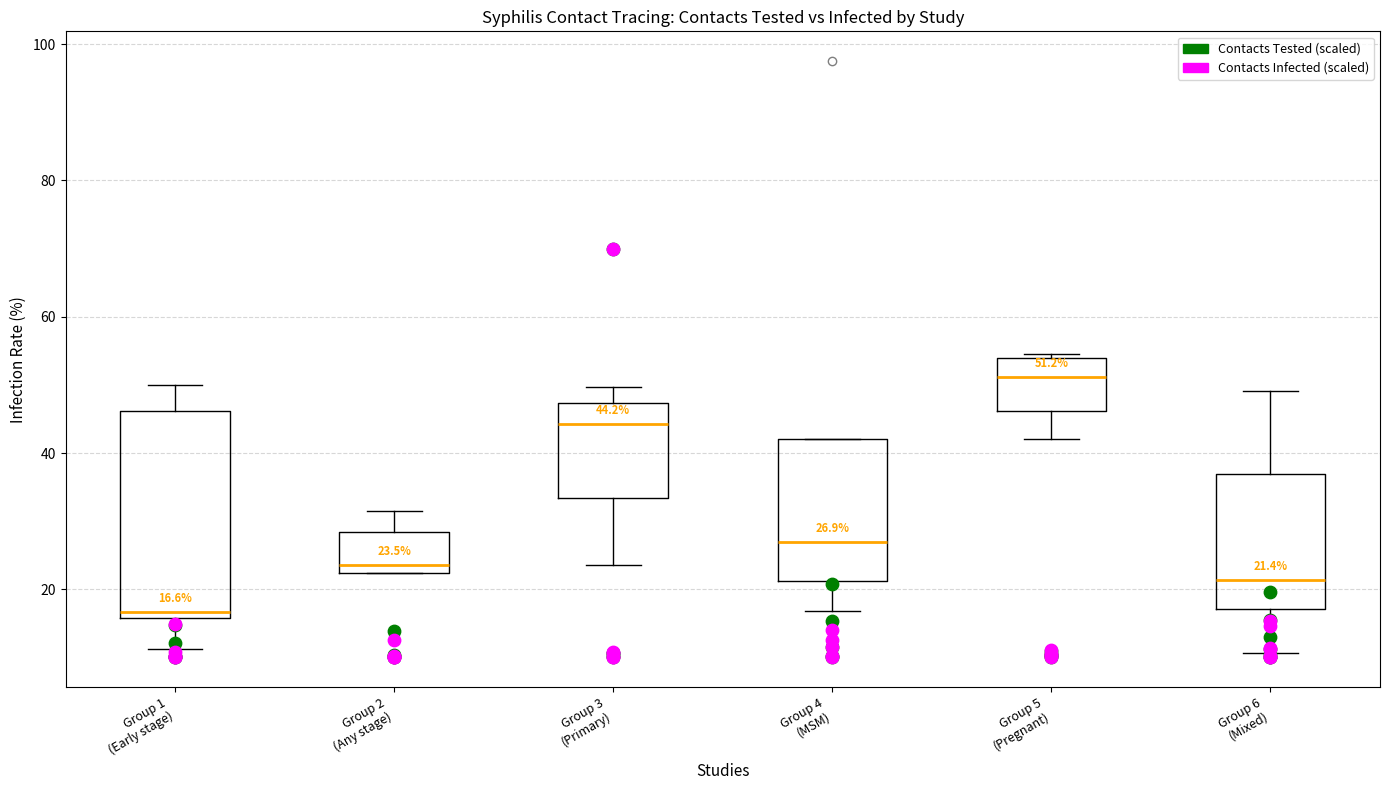

Which box is the tallest, from its lower edge to its upper edge?

Group 1 (Early stage)